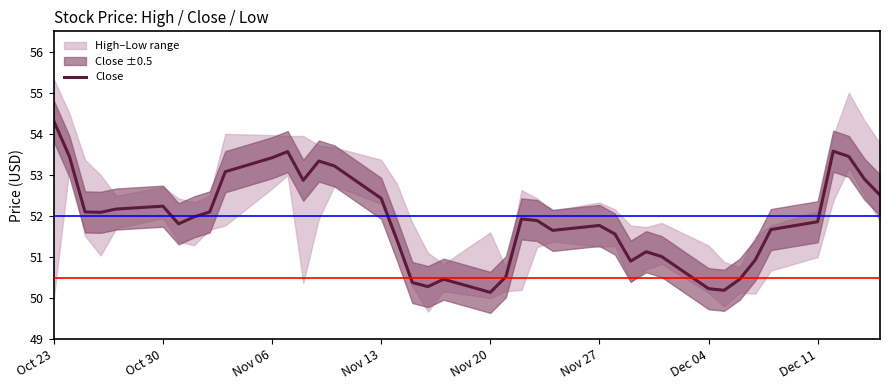

Which category has the highest value in the Close series?

Oct 23